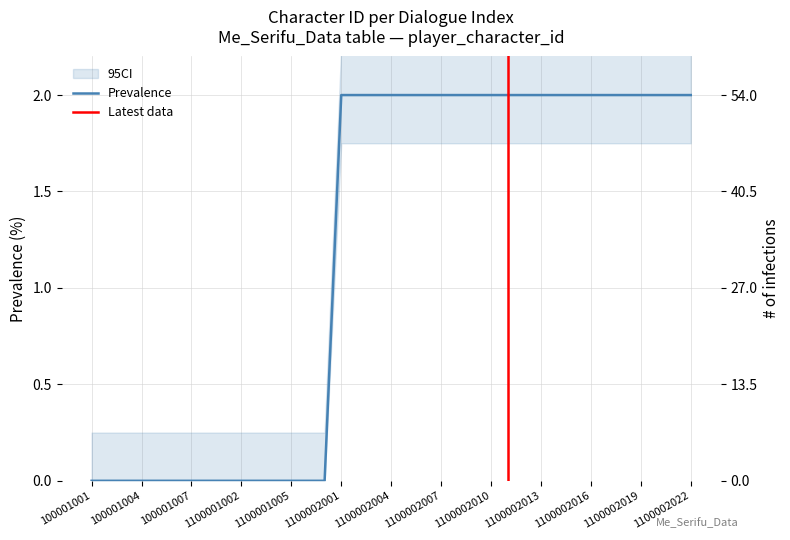

What is the approximate value at 1100002006?

2